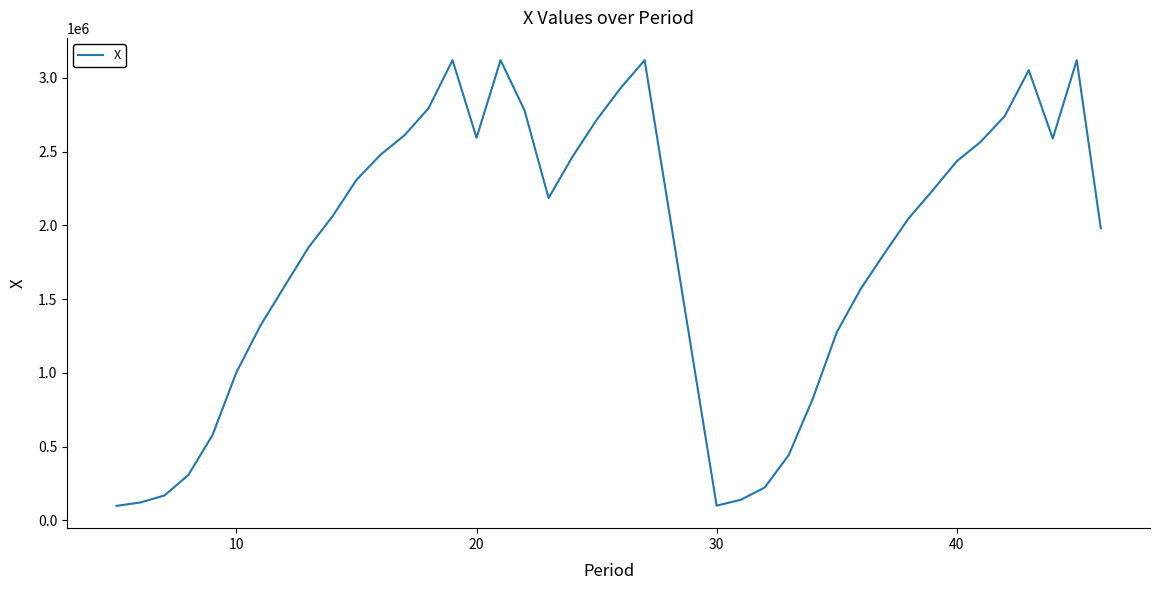

How many distinct data groups are displayed?

1